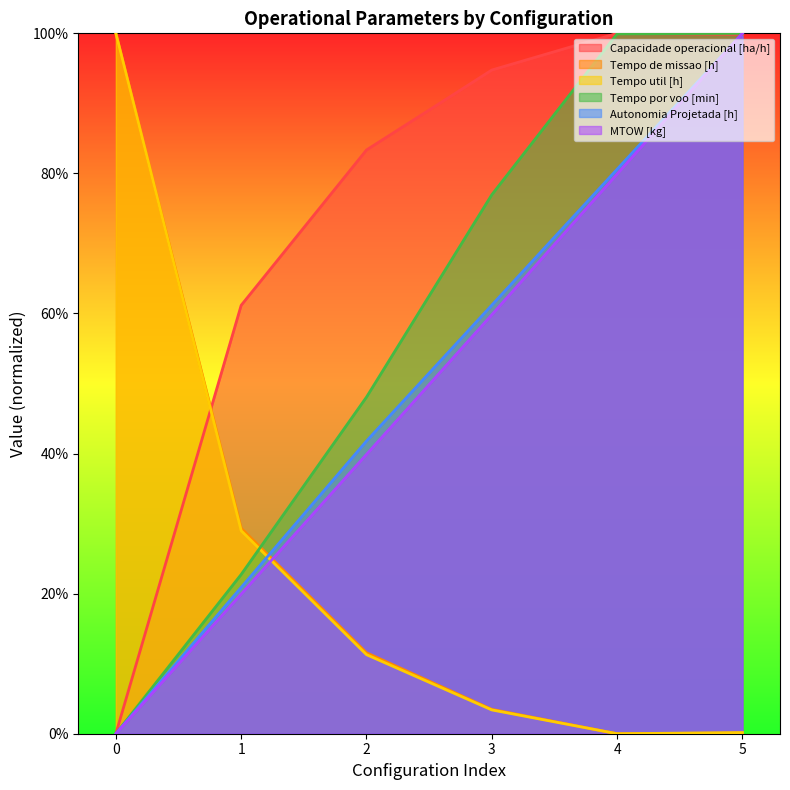

List the labels in order of Autonomia Projetada [h] value, largest first.

5, 4, 3, 2, 1, 0